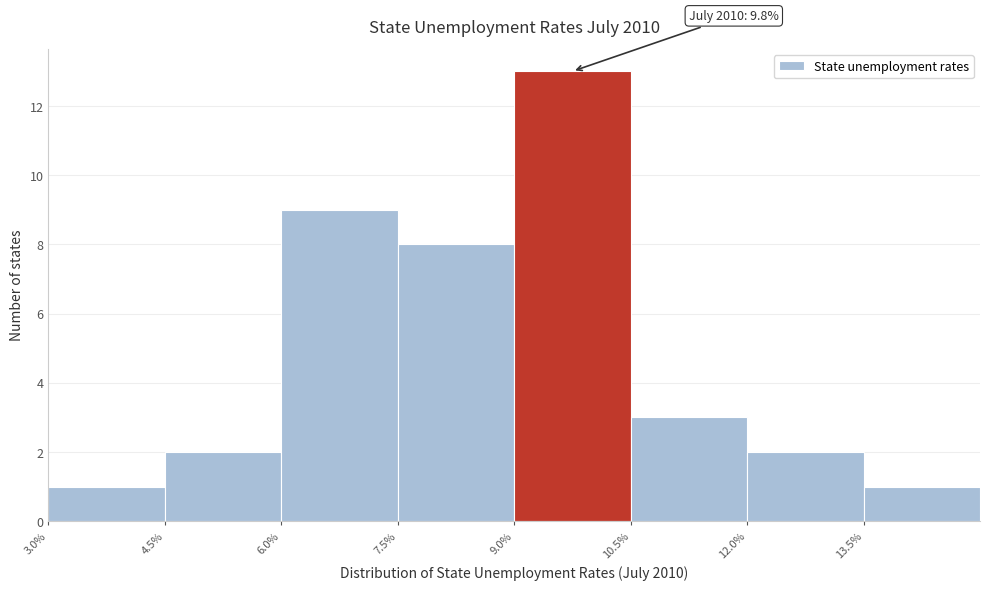

Which range on the x-axis has the tallest bar?

9.0 to 10.5